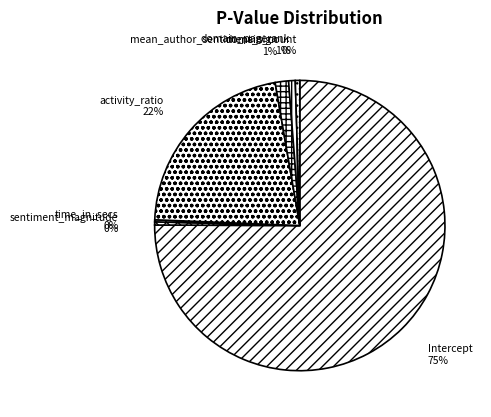

What is the largest slice in the pie chart?

Intercept